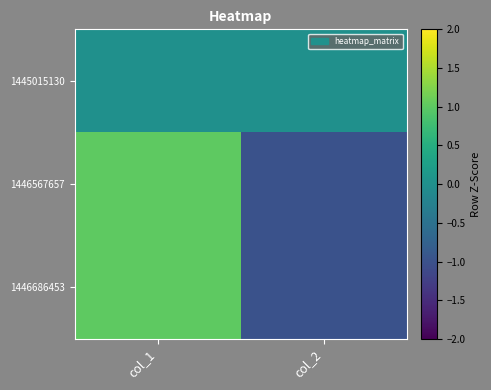

What is the total value across all series at col_2?

-2